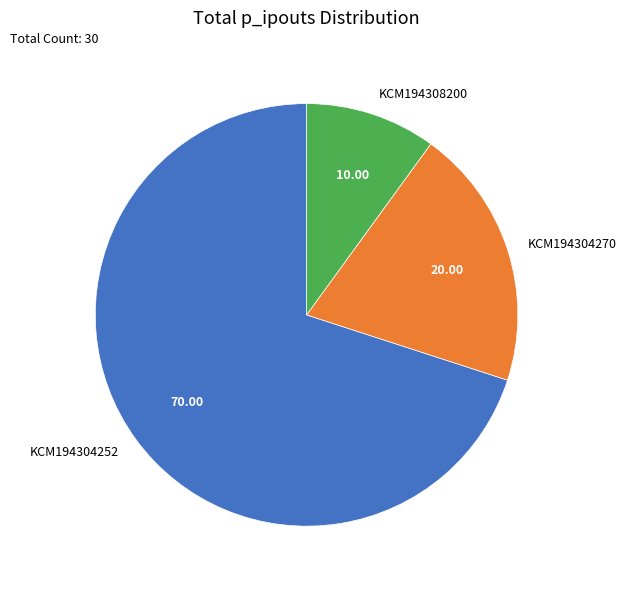

Rank the categories by value from highest to lowest.

KCM194304252, KCM194304270, KCM194308200